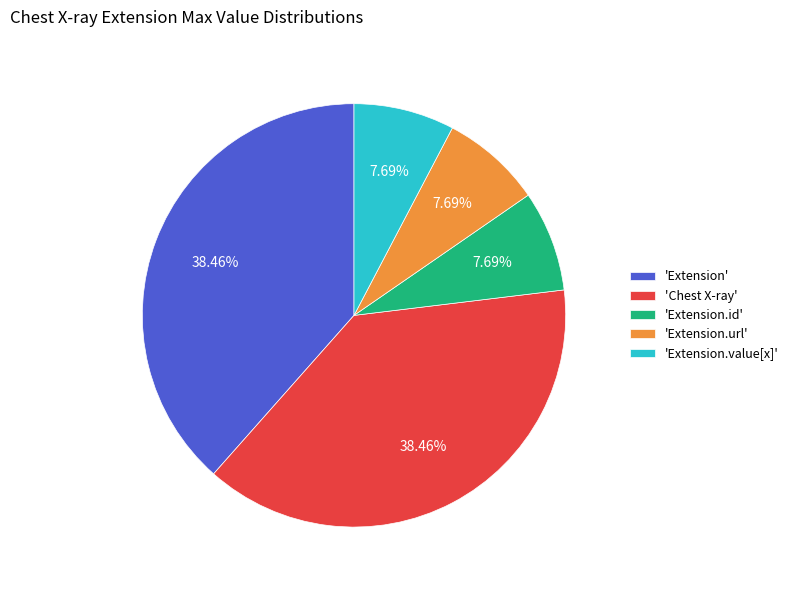

Is the sum of 'Extension.id' and 'Chest X-ray' greater than half?

No